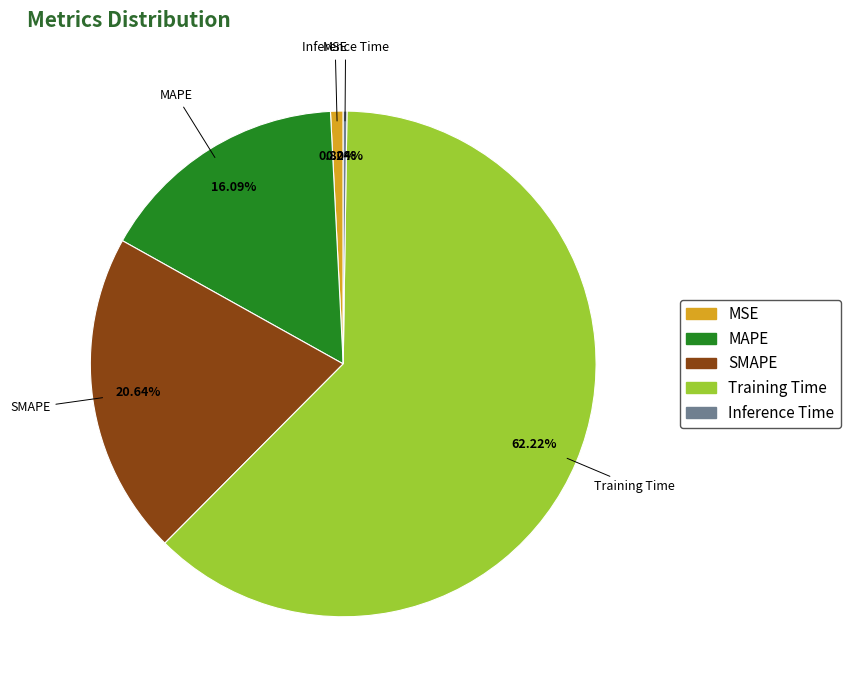

To the nearest percent, what is the difference between the largest and smallest slice percentages?

62%